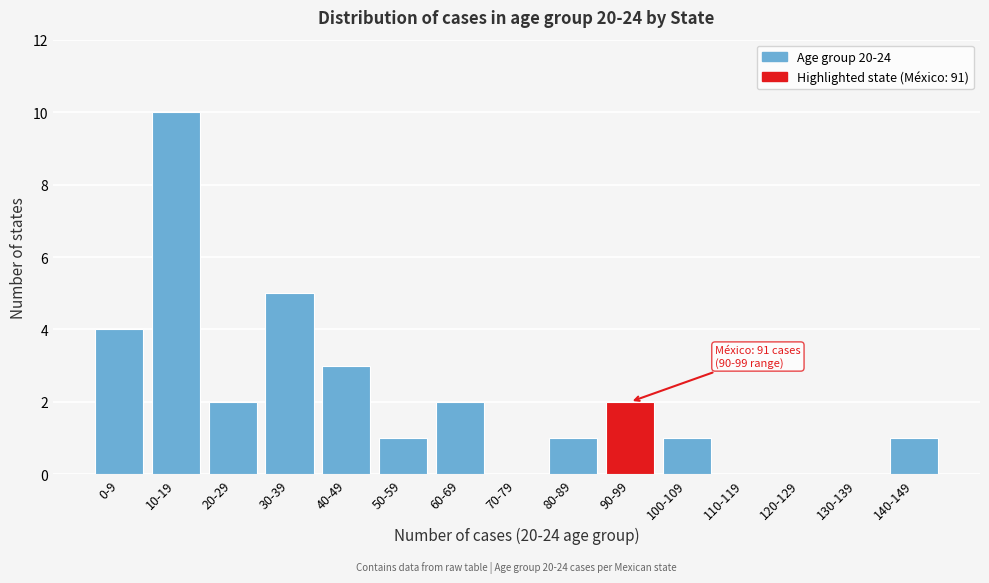

Reading right to left, what are all the values shown in this chart?

140-149=1	130-139=0	120-129=0	110-119=0	100-109=1	90-99=2	80-89=1	70-79=0	60-69=2	50-59=1	40-49=3	30-39=5	20-29=2	10-19=10	0-9=4